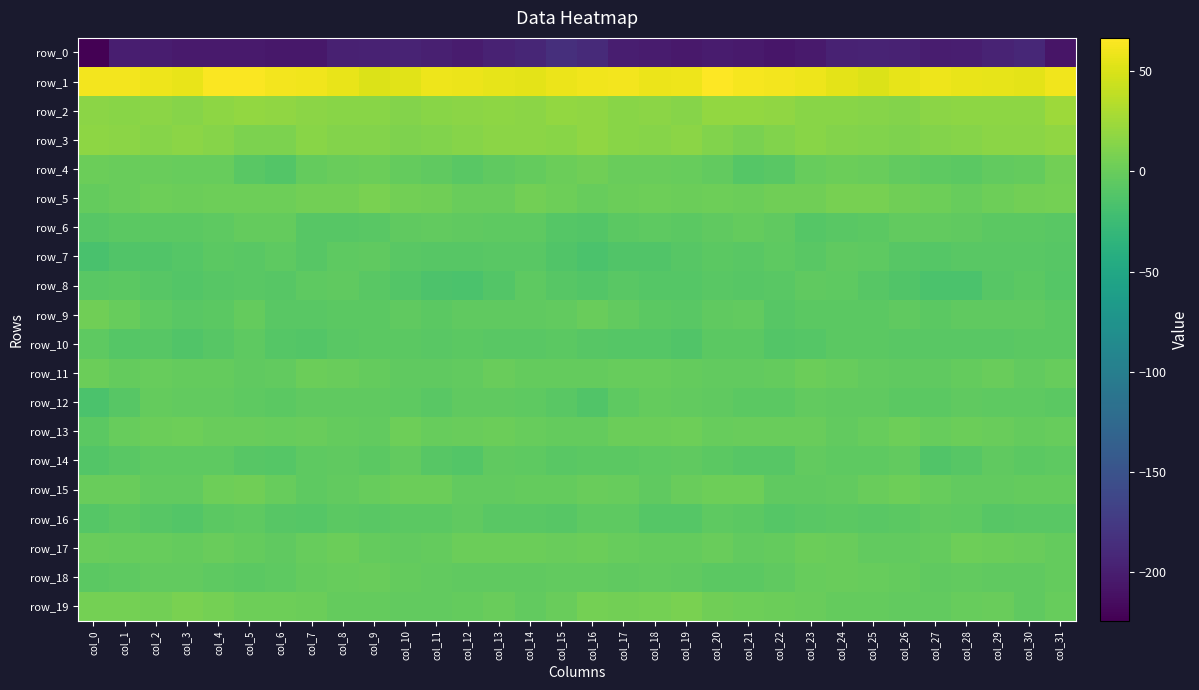

Reading left to right, extract all data points from this chart.

row_0: col_0=-224.4	col_1=-200.3	col_2=-201.2	col_3=-203.8	col_4=-203.3	col_5=-202.8	col_6=-205.9	col_7=-205.6	col_8=-197.8	col_9=-196.2	col_10=-195.6	col_11=-198.9	col_12=-201.7	col_13=-196.8	col_14=-193.2	col_15=-185.5	col_16=-189.4	col_17=-200.1	col_18=-201.8	col_19=-204.6	col_20=-202.7	col_21=-203.8	col_22=-206.4	col_23=-203.4	col_24=-196.3	col_25=-195.8	col_26=-196.0	col_27=-201.5	col_28=-199.9	col_29=-195.2	col_30=-192.4	col_31=-207.6
row_1: col_0=61.9	col_1=61.7	col_2=59.7	col_3=57.5	col_4=64.9	col_5=65.0	col_6=61.3	col_7=60.6	col_8=57.5	col_9=51.2	col_10=54.0	col_11=59.0	col_12=58.5	col_13=55.9	col_14=55.2	col_15=58.0	col_16=60.6	col_17=61.2	col_18=58.5	col_19=59.4	col_20=66.7	col_21=62.7	col_22=61.5	col_23=59.8	col_24=54.6	col_25=51.6	col_26=55.9	col_27=59.8	col_28=57.0	col_29=55.8	col_30=55.3	col_31=60.0
row_2: col_0=16.1	col_1=14.8	col_2=16.3	col_3=13.6	col_4=17.1	col_5=20.1	col_6=18.6	col_7=16.0	col_8=15.3	col_9=14.6	col_10=13.1	col_11=15.2	col_12=16.6	col_13=17.7	col_14=16.6	col_15=19.6	col_16=18.5	col_17=15.1	col_18=15.9	col_19=13.6	col_20=19.7	col_21=19.0	col_22=18.0	col_23=15.3	col_24=15.1	col_25=14.2	col_26=13.0	col_27=16.5	col_28=16.9	col_29=17.3	col_30=17.4	col_31=24.2
row_3: col_0=17.0	col_1=15.6	col_2=14.3	col_3=16.0	col_4=13.7	col_5=8.9	col_6=9.2	col_7=14.7	col_8=12.8	col_9=12.4	col_10=10.2	col_11=11.7	col_12=13.4	col_13=15.6	col_14=16.4	col_15=15.6	col_16=17.9	col_17=14.7	col_18=14.3	col_19=16.4	col_20=11.5	col_21=8.3	col_22=11.2	col_23=14.7	col_24=12.3	col_25=11.8	col_26=10.1	col_27=12.8	col_28=14.1	col_29=16.5	col_30=15.6	col_31=17.9
row_4: col_0=1.2	col_1=-0.0	col_2=0.1	col_3=-0.9	col_4=-0.8	col_5=-8.2	col_6=-10.8	col_7=-2.3	col_8=0.3	col_9=1.1	col_10=-2.5	col_11=-4.3	col_12=-7.3	col_13=-4.5	col_14=-2.3	col_15=1.1	col_16=3.1	col_17=-0.2	col_18=-0.2	col_19=-0.6	col_20=-3.0	col_21=-10.4	col_22=-8.0	col_23=-0.9	col_24=1.3	col_25=-0.3	col_26=-2.9	col_27=-6.0	col_28=-6.7	col_29=-3.3	col_30=-1.8	col_31=4.5
row_5: col_0=-1.8	col_1=0.2	col_2=2.3	col_3=0.9	col_4=2.4	col_5=2.0	col_6=2.6	col_7=4.2	col_8=5.1	col_9=7.7	col_10=4.6	col_11=3.3	col_12=-0.2	col_13=0.5	col_14=4.8	col_15=2.6	col_16=-0.7	col_17=0.8	col_18=2.4	col_19=1.0	col_20=2.5	col_21=1.6	col_22=3.7	col_23=3.8	col_24=6.6	col_25=6.9	col_26=3.8	col_27=2.3	col_28=-1.1	col_29=2.5	col_30=5.2	col_31=6.1
row_6: col_0=-9.1	col_1=-6.9	col_2=-6.7	col_3=-6.2	col_4=-5.2	col_5=-2.3	col_6=-2.6	col_7=-9.1	col_8=-8.8	col_9=-7.6	col_10=-4.0	col_11=-2.8	col_12=-3.9	col_13=-5.5	col_14=-5.8	col_15=-10.2	col_16=-10.7	col_17=-7.2	col_18=-6.0	col_19=-6.5	col_20=-4.2	col_21=-2.0	col_22=-4.7	col_23=-9.8	col_24=-8.3	col_25=-6.7	col_26=-3.0	col_27=-3.4	col_28=-4.1	col_29=-6.1	col_30=-6.1	col_31=-7.7
row_7: col_0=-17.0	col_1=-12.4	col_2=-12.4	col_3=-10.6	col_4=-6.7	col_5=-7.5	col_6=-5.6	col_7=-8.5	col_8=-5.8	col_9=-4.4	col_10=-7.7	col_11=-9.2	col_12=-8.9	col_13=-8.1	col_14=-8.0	col_15=-12.0	col_16=-16.1	col_17=-12.1	col_18=-12.3	col_19=-8.9	col_20=-6.4	col_21=-7.4	col_22=-6.0	col_23=-8.3	col_24=-4.1	col_25=-5.6	col_26=-8.6	col_27=-9.6	col_28=-8.2	col_29=-8.0	col_30=-8.2	col_31=-9.2
row_8: col_0=-7.4	col_1=-6.8	col_2=-8.4	col_3=-10.8	col_4=-8.7	col_5=-8.2	col_6=-8.6	col_7=-5.8	col_8=-4.7	col_9=-8.1	col_10=-10.9	col_11=-14.4	col_12=-16.1	col_13=-11.5	col_14=-6.0	col_15=-8.8	col_16=-10.6	col_17=-7.4	col_18=-9.6	col_19=-10.2	col_20=-7.8	col_21=-9.1	col_22=-7.4	col_23=-4.7	col_24=-5.6	col_25=-9.1	col_26=-12.4	col_27=-15.5	col_28=-15.6	col_29=-8.5	col_30=-6.1	col_31=-10.2
row_9: col_0=4.2	col_1=-0.4	col_2=-5.7	col_3=-8.2	col_4=-6.3	col_5=-2.2	col_6=-7.6	col_7=-8.2	col_8=-6.2	col_9=-6.8	col_10=-4.3	col_11=-6.6	col_12=-4.9	col_13=-4.1	col_14=-4.0	col_15=-3.7	col_16=-0.3	col_17=-3.1	col_18=-7.0	col_19=-7.8	col_20=-4.4	col_21=-3.2	col_22=-9.4	col_23=-6.4	col_24=-6.8	col_25=-6.1	col_26=-4.6	col_27=-6.6	col_28=-4.4	col_29=-4.1	col_30=-4.2	col_31=-6.6
row_10: col_0=-5.2	col_1=-9.8	col_2=-8.9	col_3=-12.3	col_4=-8.8	col_5=-5.7	col_6=-10.0	col_7=-11.2	col_8=-7.3	col_9=-6.1	col_10=-6.7	col_11=-7.9	col_12=-7.1	col_13=-8.0	col_14=-7.6	col_15=-7.0	col_16=-9.2	col_17=-9.8	col_18=-10.0	col_19=-12.1	col_20=-7.0	col_21=-6.4	col_22=-11.6	col_23=-9.8	col_24=-6.4	col_25=-6.4	col_26=-7.2	col_27=-7.6	col_28=-7.4	col_29=-8.3	col_30=-7.0	col_31=-6.3
row_11: col_0=1.0	col_1=-1.6	col_2=-0.6	col_3=-2.1	col_4=-1.7	col_5=-4.0	col_6=-2.9	col_7=1.1	col_8=0.1	col_9=-2.6	col_10=-4.6	col_11=-4.0	col_12=-3.1	col_13=0.4	col_14=-1.9	col_15=-2.5	col_16=-1.7	col_17=-1.4	col_18=-1.2	col_19=-1.8	col_20=-2.8	col_21=-3.7	col_22=-1.8	col_23=1.9	col_24=-1.4	col_25=-3.4	col_26=-4.5	col_27=-4.1	col_28=-1.7	col_29=0.3	col_30=-2.8	col_31=-1.2
row_12: col_0=-15.2	col_1=-8.7	col_2=-1.9	col_3=-3.1	col_4=-3.5	col_5=-5.2	col_6=-6.9	col_7=-4.4	col_8=-3.9	col_9=-4.6	col_10=-5.4	col_11=-7.6	col_12=-4.9	col_13=-4.4	col_14=-5.9	col_15=-7.6	col_16=-12.2	col_17=-5.0	col_18=-2.2	col_19=-3.1	col_20=-4.1	col_21=-6.1	col_22=-6.3	col_23=-3.6	col_24=-4.5	col_25=-4.5	col_26=-6.4	col_27=-7.2	col_28=-3.8	col_29=-5.1	col_30=-5.8	col_31=-6.3
row_13: col_0=-6.1	col_1=-0.8	col_2=1.5	col_3=3.0	col_4=-0.1	col_5=-0.1	col_6=-0.5	col_7=0.6	col_8=-1.6	col_9=-2.8	col_10=2.3	col_11=-1.0	col_12=0.7	col_13=0.9	col_14=-1.3	col_15=-2.4	col_16=-2.5	col_17=1.0	col_18=1.6	col_19=2.9	col_20=-1.2	col_21=0.3	col_22=-0.3	col_23=0.2	col_24=-2.8	col_25=-0.8	col_26=2.2	col_27=-1.4	col_28=1.5	col_29=0.1	col_30=-2.0	col_31=-1.2
row_14: col_0=-11.6	col_1=-8.1	col_2=-5.7	col_3=-5.2	col_4=-5.6	col_5=-8.6	col_6=-9.6	col_7=-5.0	col_8=-4.4	col_9=-6.3	col_10=-3.4	col_11=-8.4	col_12=-11.5	col_13=-4.3	col_14=-5.9	col_15=-8.0	col_16=-7.1	col_17=-6.6	col_18=-5.7	col_19=-4.7	col_20=-7.0	col_21=-8.9	col_22=-8.7	col_23=-3.7	col_24=-5.8	col_25=-5.2	col_26=-3.7	col_27=-11.8	col_28=-8.3	col_29=-4.1	col_30=-6.8	col_31=-5.8
row_15: col_0=0.2	col_1=0.4	col_2=-3.5	col_3=-2.6	col_4=2.5	col_5=3.1	col_6=-1.2	col_7=-5.1	col_8=-3.3	col_9=-1.4	col_10=1.9	col_11=1.0	col_12=-3.3	col_13=-3.4	col_14=-2.3	col_15=-1.6	col_16=0.6	col_17=-0.8	col_18=-4.0	col_19=-0.1	col_20=2.7	col_21=2.6	col_22=-3.8	col_23=-4.3	col_24=-2.9	col_25=-0.1	col_26=2.4	col_27=-0.9	col_28=-3.5	col_29=-3.4	col_30=-1.9	col_31=-1.7
row_16: col_0=-9.5	col_1=-6.4	col_2=-8.6	col_3=-11.2	col_4=-6.2	col_5=-5.5	col_6=-8.7	col_7=-10.1	col_8=-6.5	col_9=-8.1	col_10=-6.8	col_11=-6.1	col_12=-4.0	col_13=-8.3	col_14=-7.9	col_15=-8.5	col_16=-5.9	col_17=-5.9	col_18=-10.3	col_19=-9.8	col_20=-4.9	col_21=-6.7	col_22=-9.5	col_23=-8.3	col_24=-7.1	col_25=-8.0	col_26=-6.6	col_27=-4.7	col_28=-5.5	col_29=-8.8	col_30=-8.2	col_31=-7.8
row_17: col_0=0.3	col_1=-0.6	col_2=-1.1	col_3=-2.4	col_4=0.3	col_5=-2.1	col_6=-3.9	col_7=-0.7	col_8=1.6	col_9=-2.4	col_10=-3.3	col_11=-2.4	col_12=1.1	col_13=1.0	col_14=1.2	col_15=0.5	col_16=1.7	col_17=-0.7	col_18=-1.8	col_19=-1.6	col_20=0.2	col_21=-3.6	col_22=-2.6	col_23=0.9	col_24=0.4	col_25=-3.6	col_26=-2.7	col_27=-1.7	col_28=2.0	col_29=0.8	col_30=0.3	col_31=-1.5
row_18: col_0=-6.4	col_1=-5.4	col_2=-3.7	col_3=-3.6	col_4=-5.9	col_5=-6.7	col_6=-6.0	col_7=-1.9	col_8=-0.5	col_9=-0.2	col_10=-2.2	col_11=-3.1	col_12=-3.8	col_13=-4.6	col_14=-4.1	col_15=-2.9	col_16=-3.2	col_17=-4.8	col_18=-3.2	col_19=-4.4	col_20=-6.3	col_21=-6.7	col_22=-4.7	col_23=-0.9	col_24=-0.1	col_25=-1.0	col_26=-2.4	col_27=-3.9	col_28=-3.7	col_29=-4.4	col_30=-4.3	col_31=-2.1
row_19: col_0=5.7	col_1=6.3	col_2=4.6	col_3=8.4	col_4=5.4	col_5=2.2	col_6=2.3	col_7=1.5	col_8=-2.1	col_9=-2.0	col_10=-3.3	col_11=-3.3	col_12=-2.0	col_13=0.7	col_14=-3.5	col_15=0.0	col_16=6.4	col_17=5.2	col_18=5.8	col_19=8.5	col_20=3.5	col_21=2.5	col_22=1.8	col_23=0.1	col_24=-2.5	col_25=-2.2	col_26=-3.3	col_27=-3.4	col_28=-0.5	col_29=0.2	col_30=-4.6	col_31=-0.8